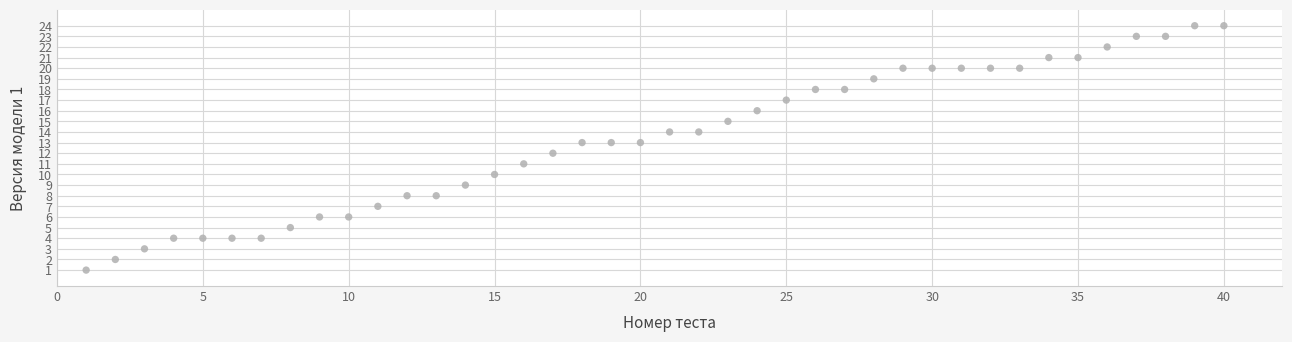

What is the range of Y values (max minus min)?

23